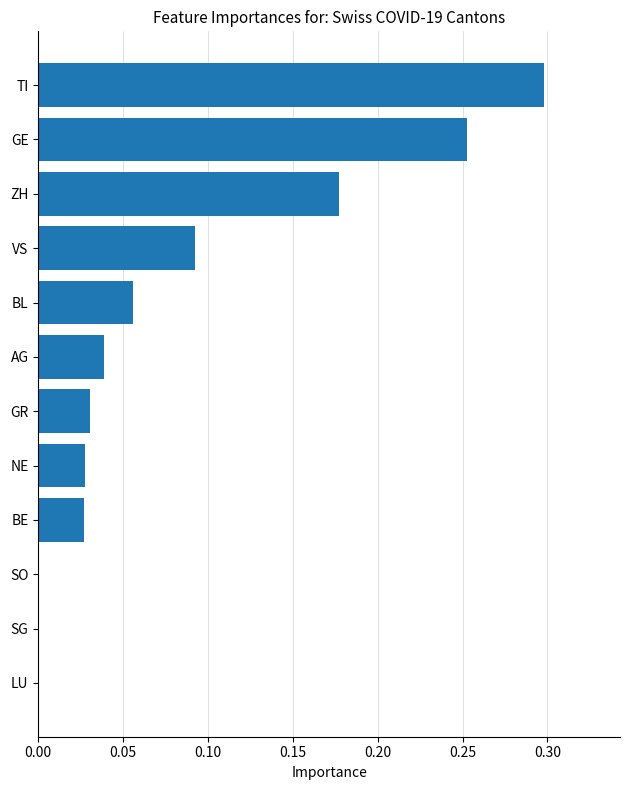

Does the chart contain stacked bars?

No